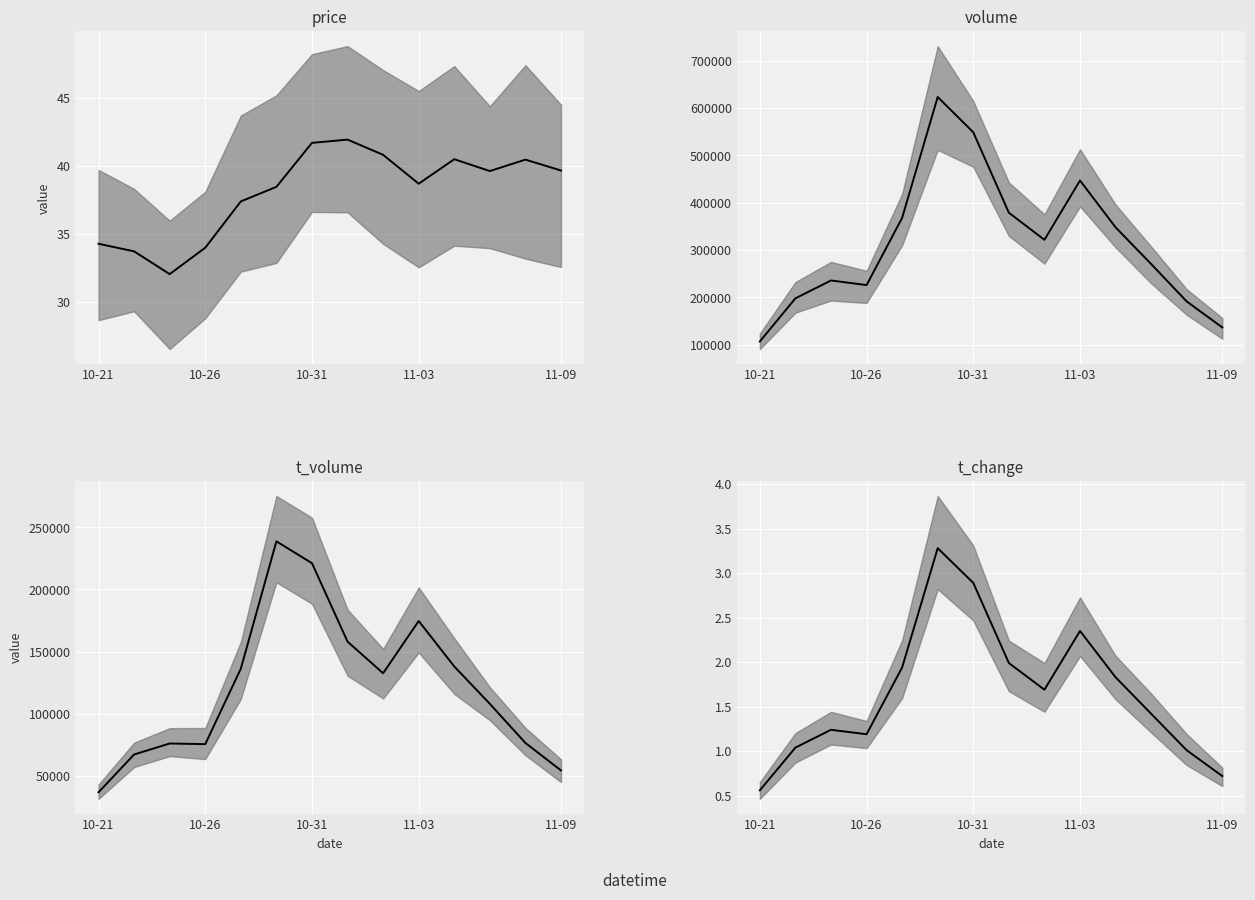

How many lines are shown in the chart?

4